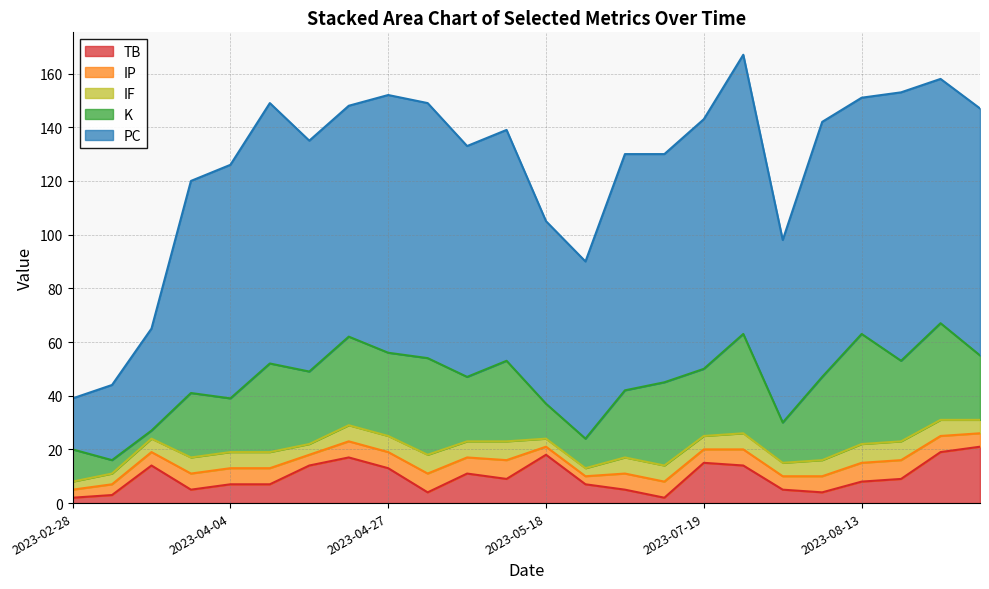

How many interior local valleys does the IP series have?

4